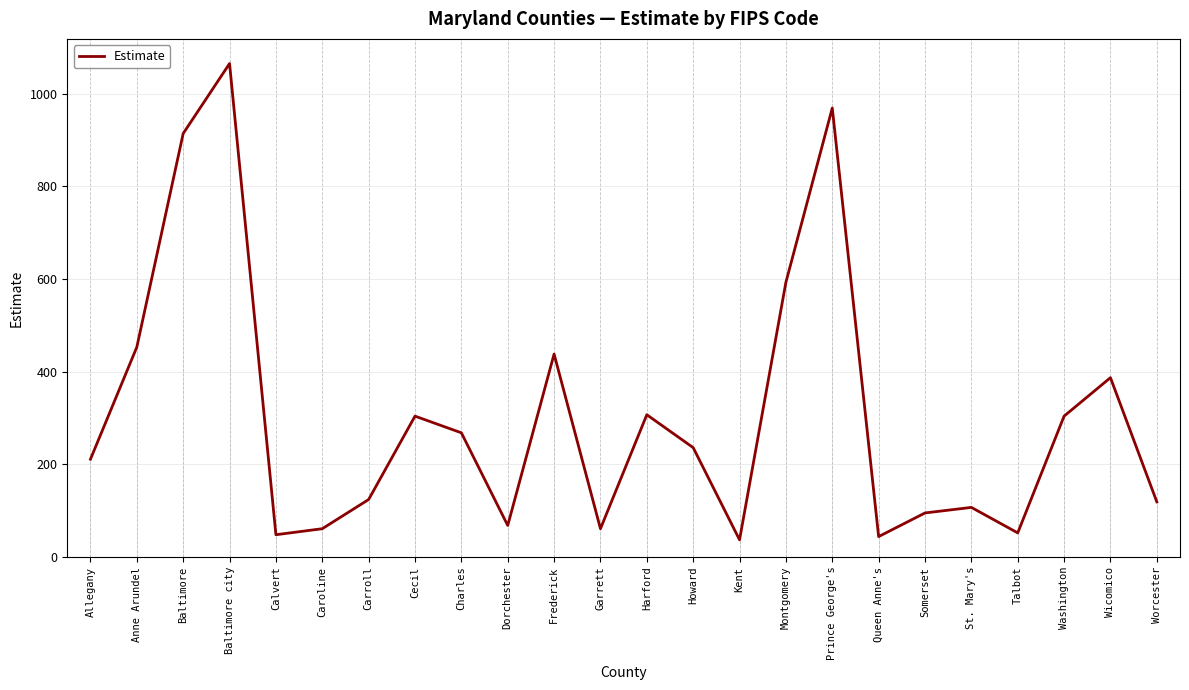

Between Queen Anne's and Wicomico, which is larger?

Wicomico